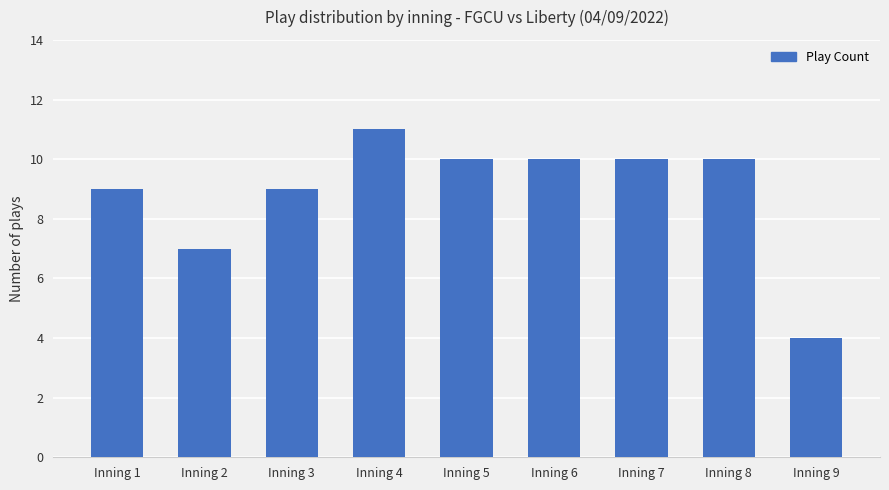

What is the average value?

9